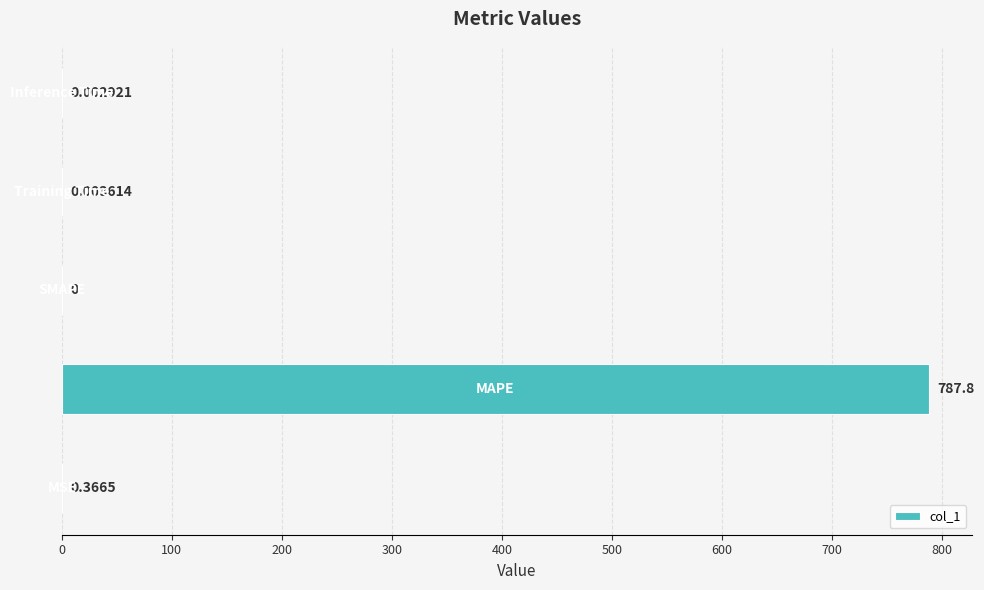

What is the sum of all values?

788.2